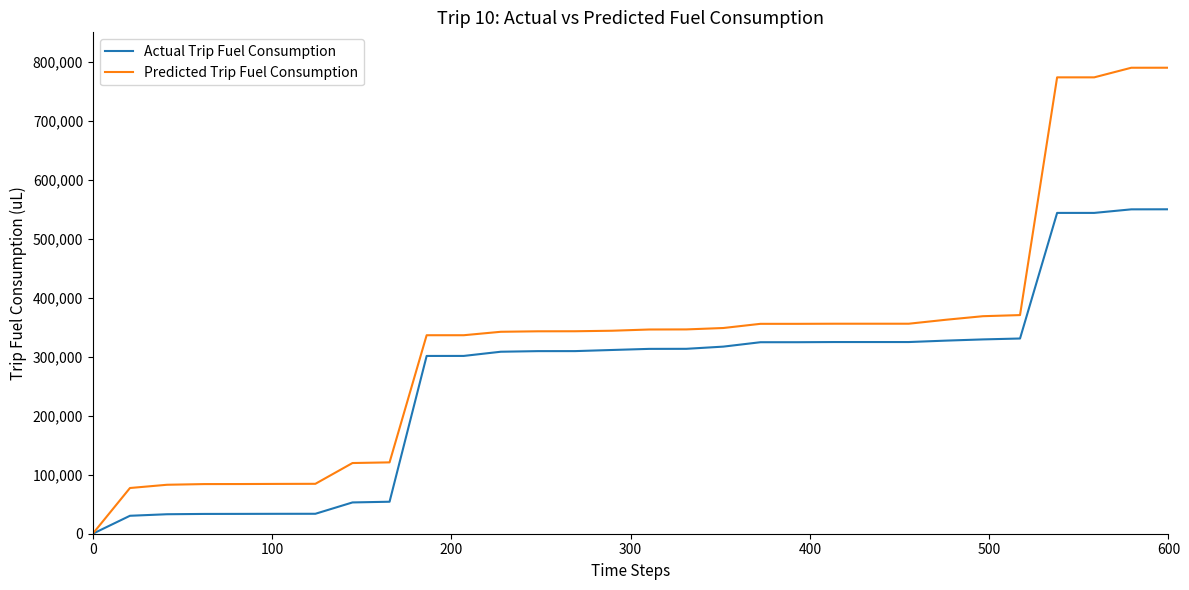

List the series in order of their overall mean, highest first.

Predicted Trip Fuel Consumption, Actual Trip Fuel Consumption